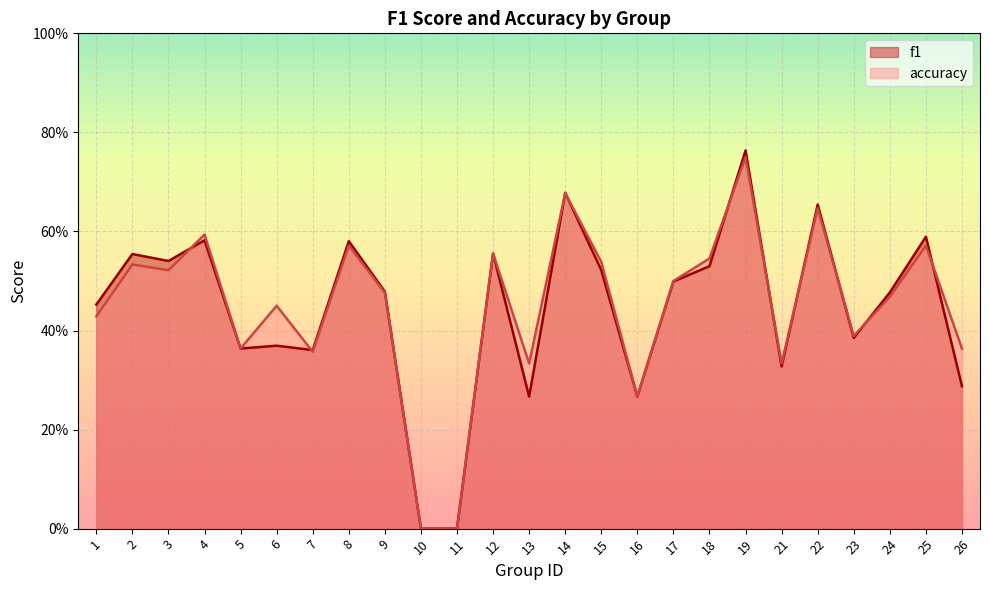

What is the approximate value of f1 at 21?

0.3